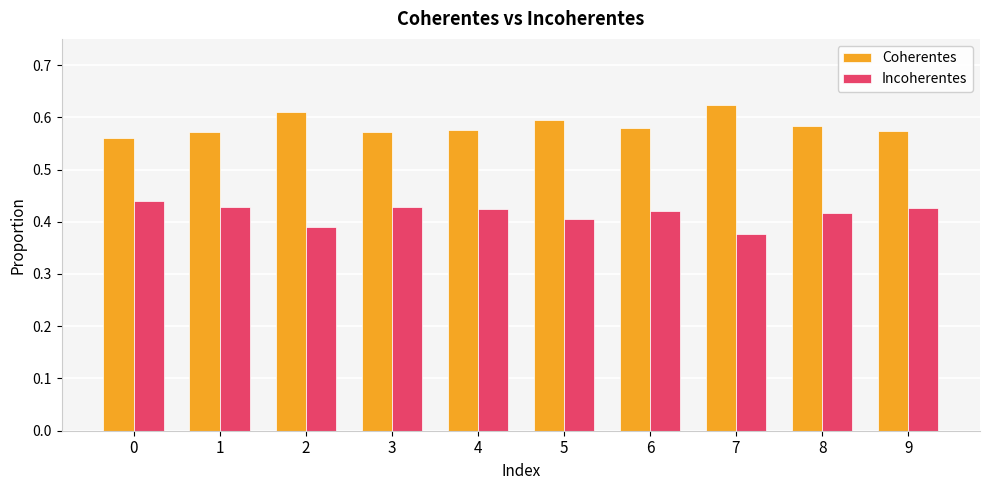

The value of Incoherentes at 1 is 0.6. True or false?

False